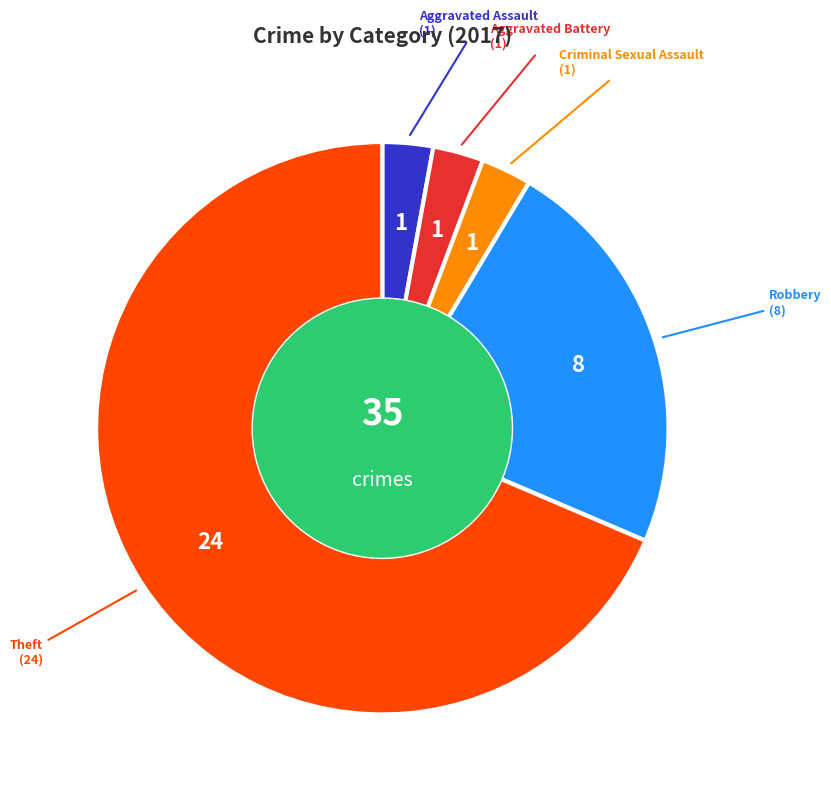

Is there a majority slice in this chart?

Yes